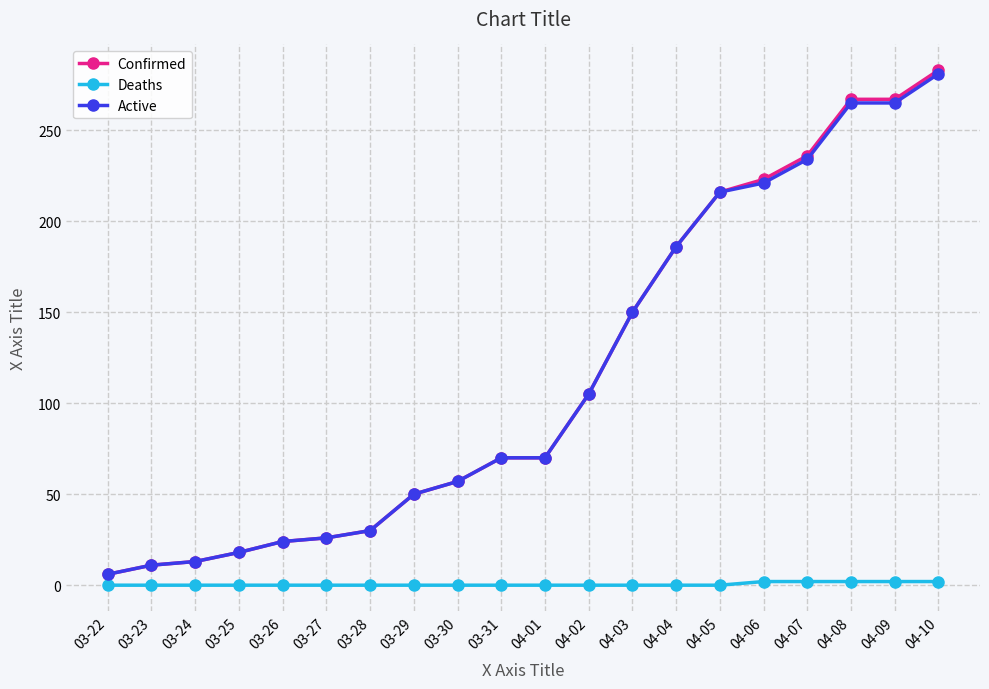

How many categories are shown in the chart?

20